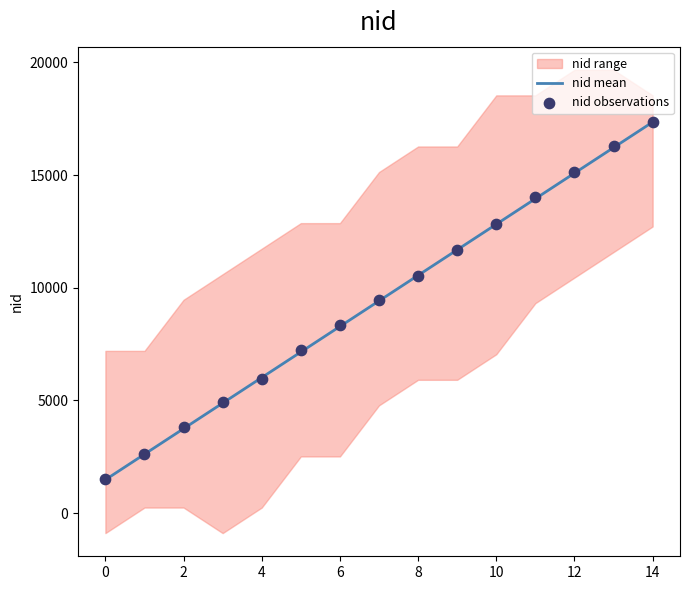

What is the minimum value for nid mean?

1483.3